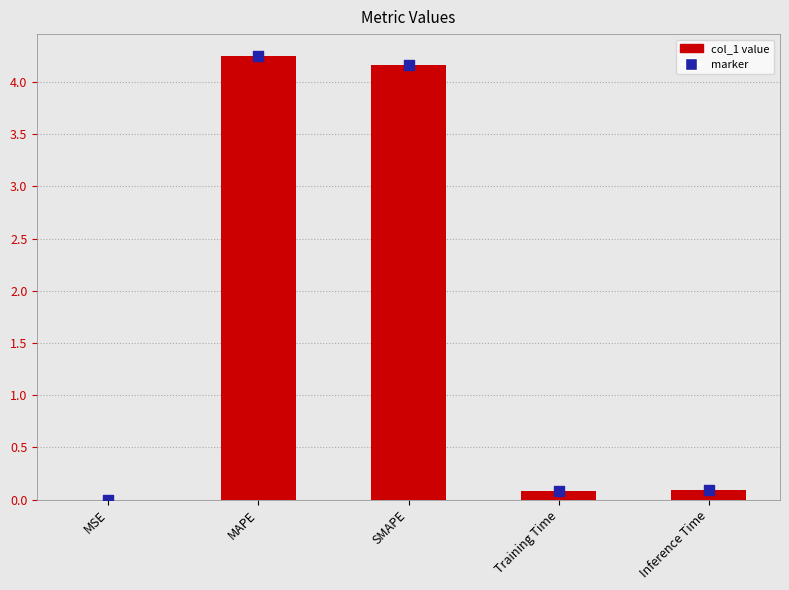

What is the change in value from MSE to Inference Time?

+0.1